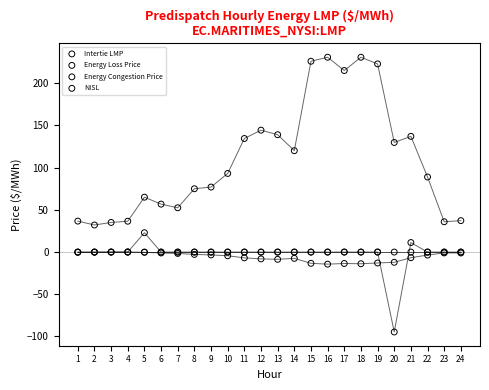

What are all the series names shown in the legend?

Intertie LMP, Energy Loss Price, Energy Congestion Price, NISL